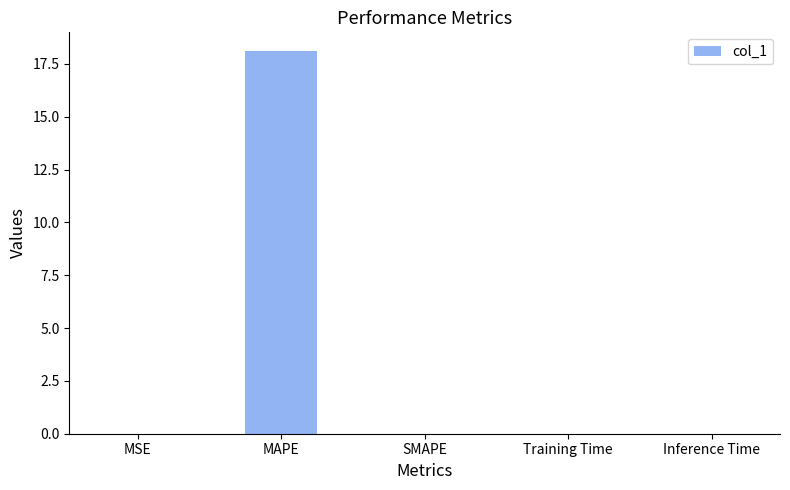

Are the bars horizontal?

No